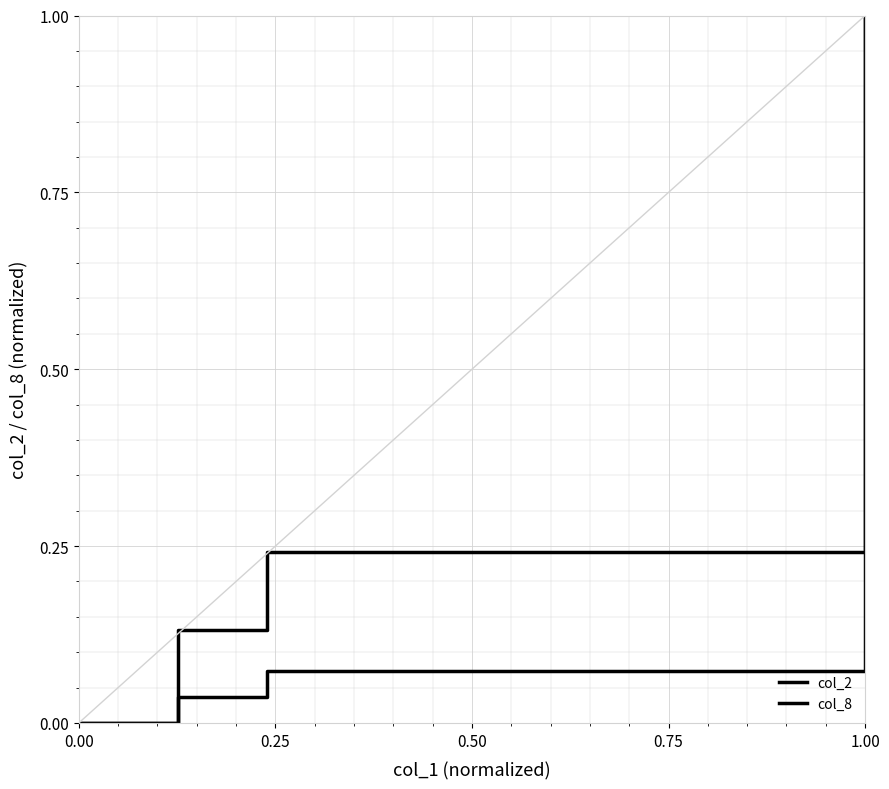

List the series in order of their peak value, highest first.

col_2, col_8